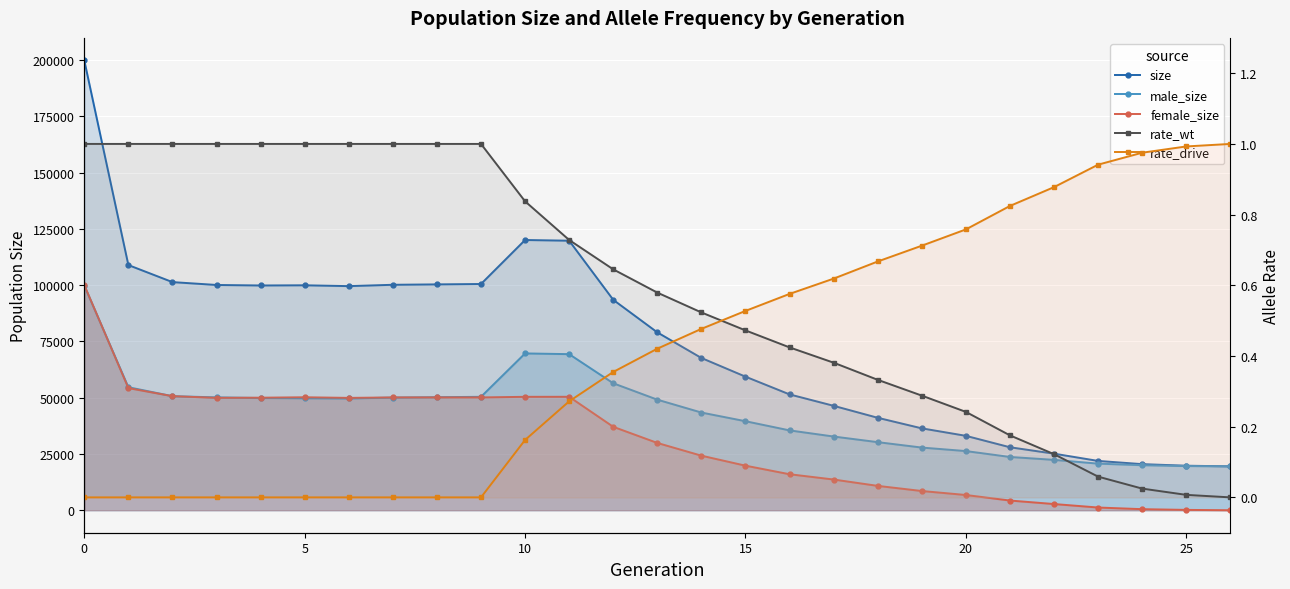

How many distinct data groups are displayed?

5